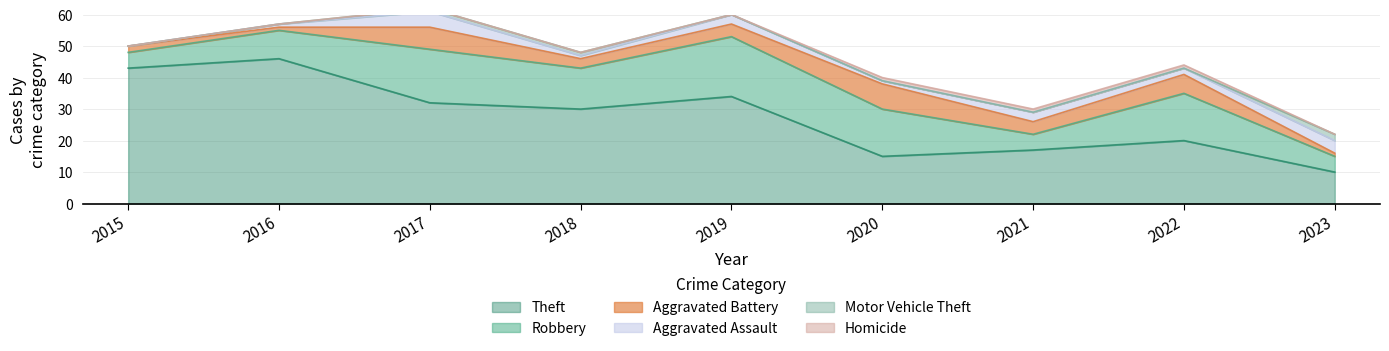

Reading right to left, list all the values displayed in this chart.

Robbery: 2023=5	2022=15	2021=5	2020=15	2019=19	2018=13	2017=17	2016=9	2015=5
Theft: 2023=10	2022=20	2021=17	2020=15	2019=34	2018=30	2017=32	2016=46	2015=43
Aggravated Battery: 2023=1	2022=6	2021=4	2020=8	2019=4	2018=3	2017=7	2016=1	2015=2
Aggravated Assault: 2023=4	2022=2	2021=3	2020=1	2019=3	2018=1	2017=5	2016=1	2015=0
Motor Vehicle Theft: 2023=2	2022=0	2021=0	2020=0	2019=0	2018=1	2017=1	2016=0	2015=0
Homicide: 2023=0	2022=1	2021=1	2020=1	2019=0	2018=0	2017=0	2016=0	2015=0